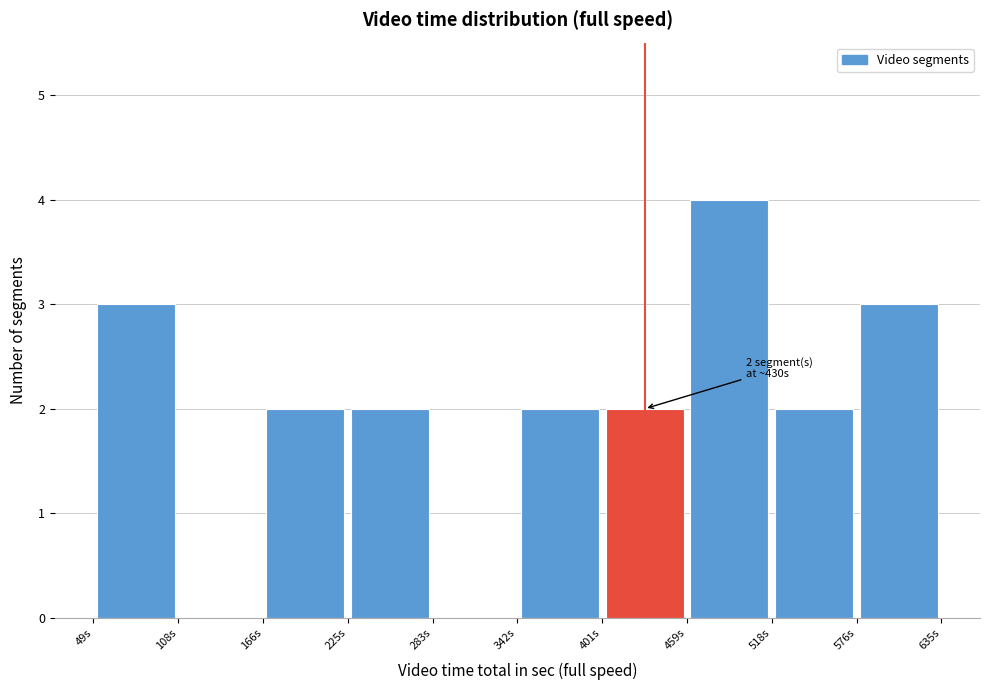

Over which range of the x-axis is the bar tallest?

460 to 520